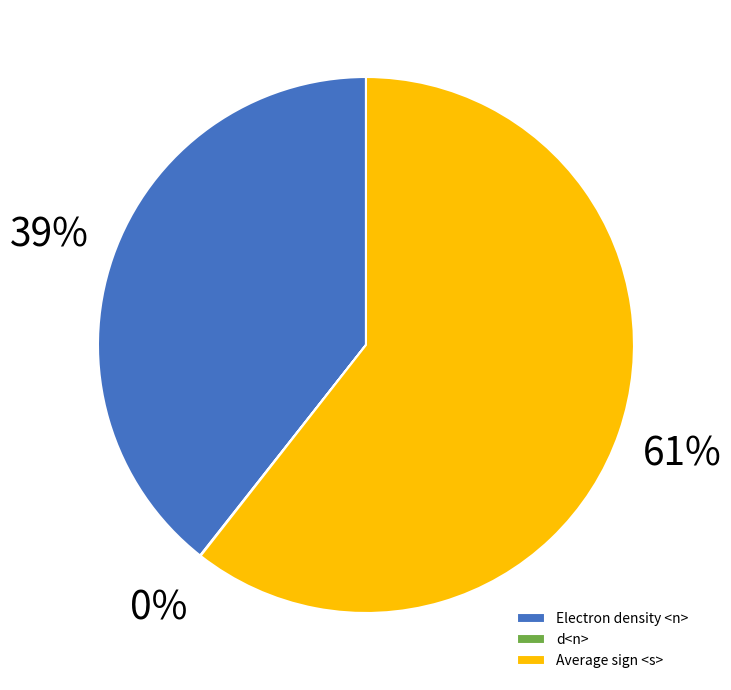

Is it true that Electron density <n> is 51% of the pie?

False